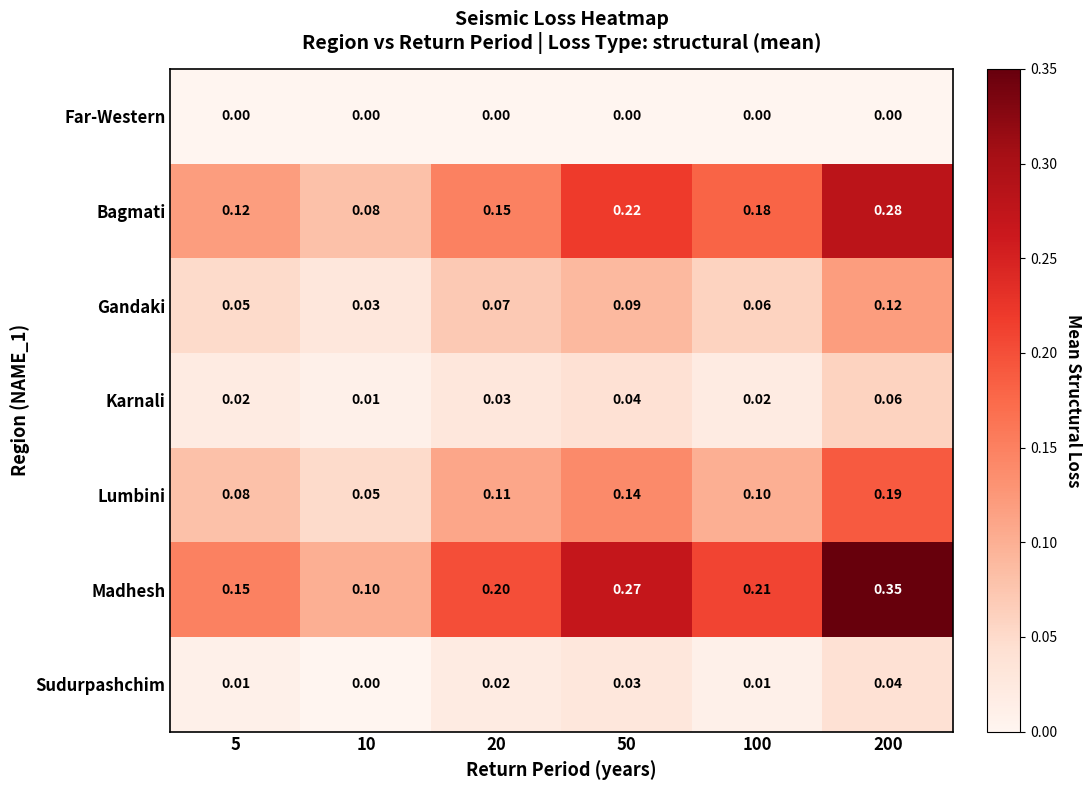

Is the value of Sudurpashchim at 50 greater than the value of Bagmati at 50?

No